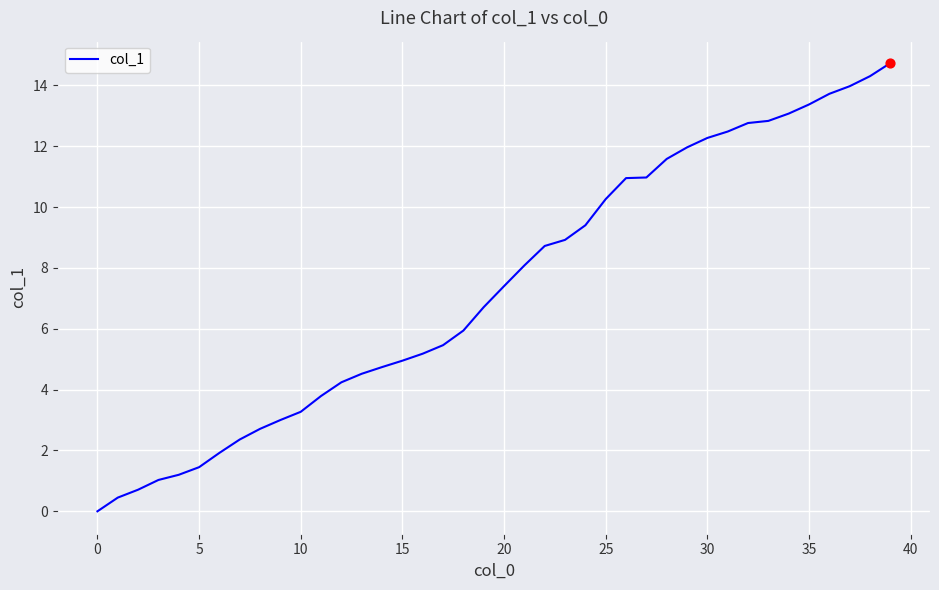

What is the greatest value displayed?

14.7